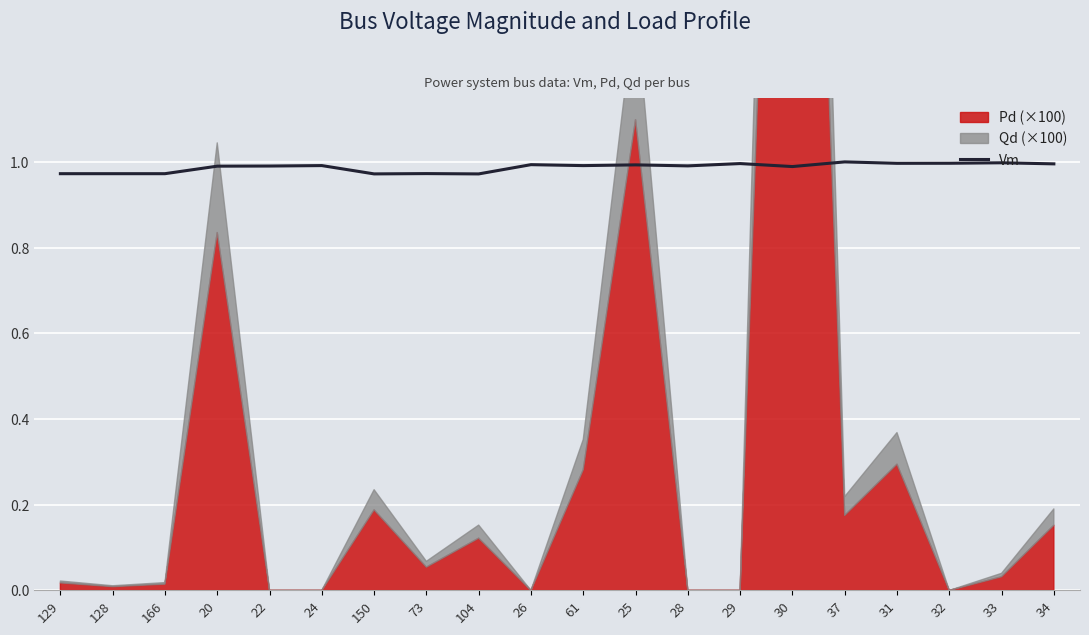

True or false: the data has more than 1 interior local peaks.

True